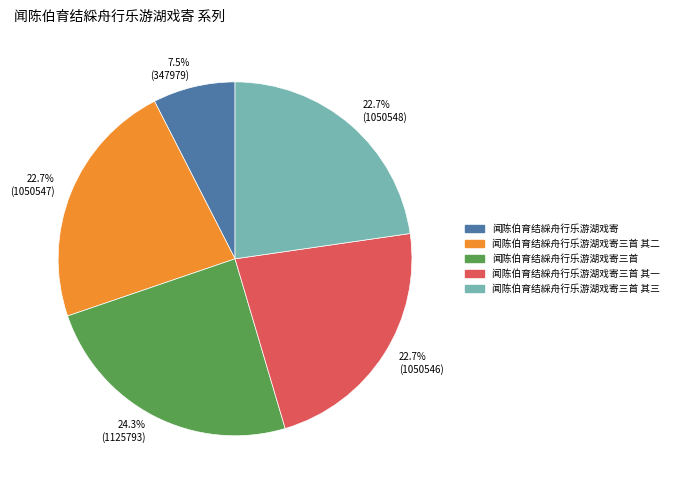

Is it true that 闻陈伯育结綵舟行乐游湖戏寄三首 其二 is 37% of the pie?

False